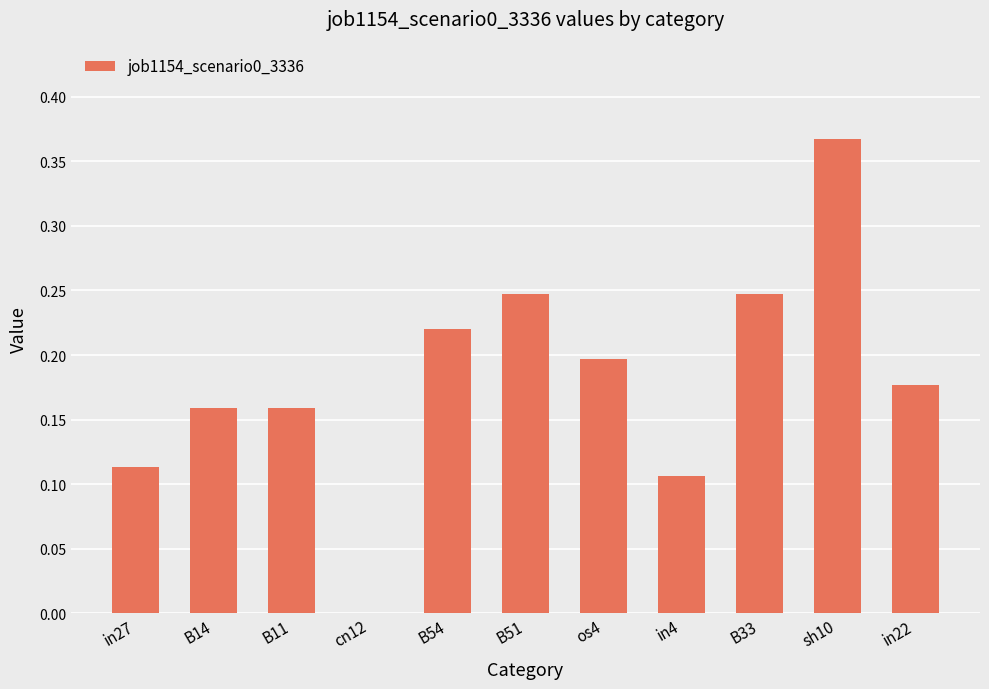

True or false: the data shows 0.1 at os4.

False